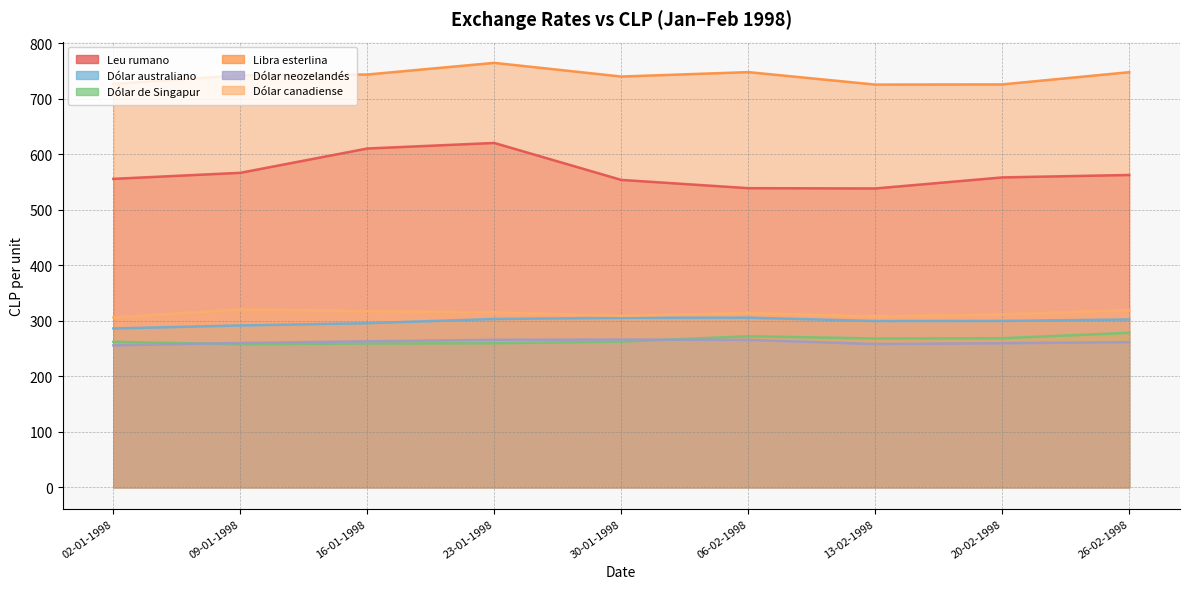

What is the label of the 8th point from the right?

09-01-1998